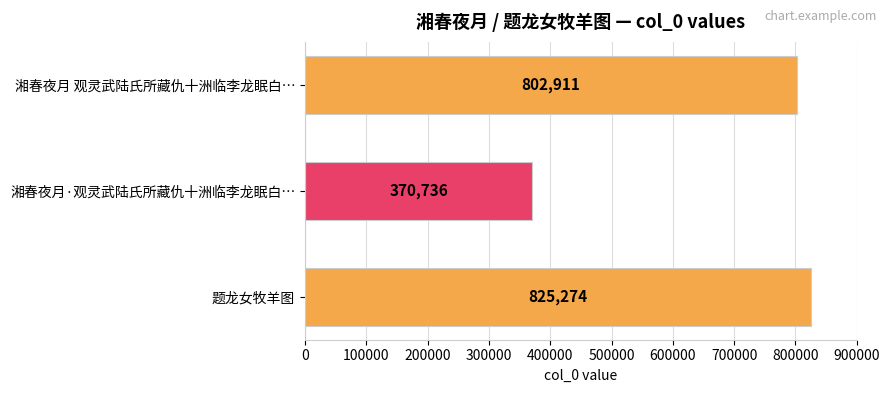

The value at 湘春夜月 观灵武陆氏所藏仇十洲临李龙眠白… is 322357. True or false?

False